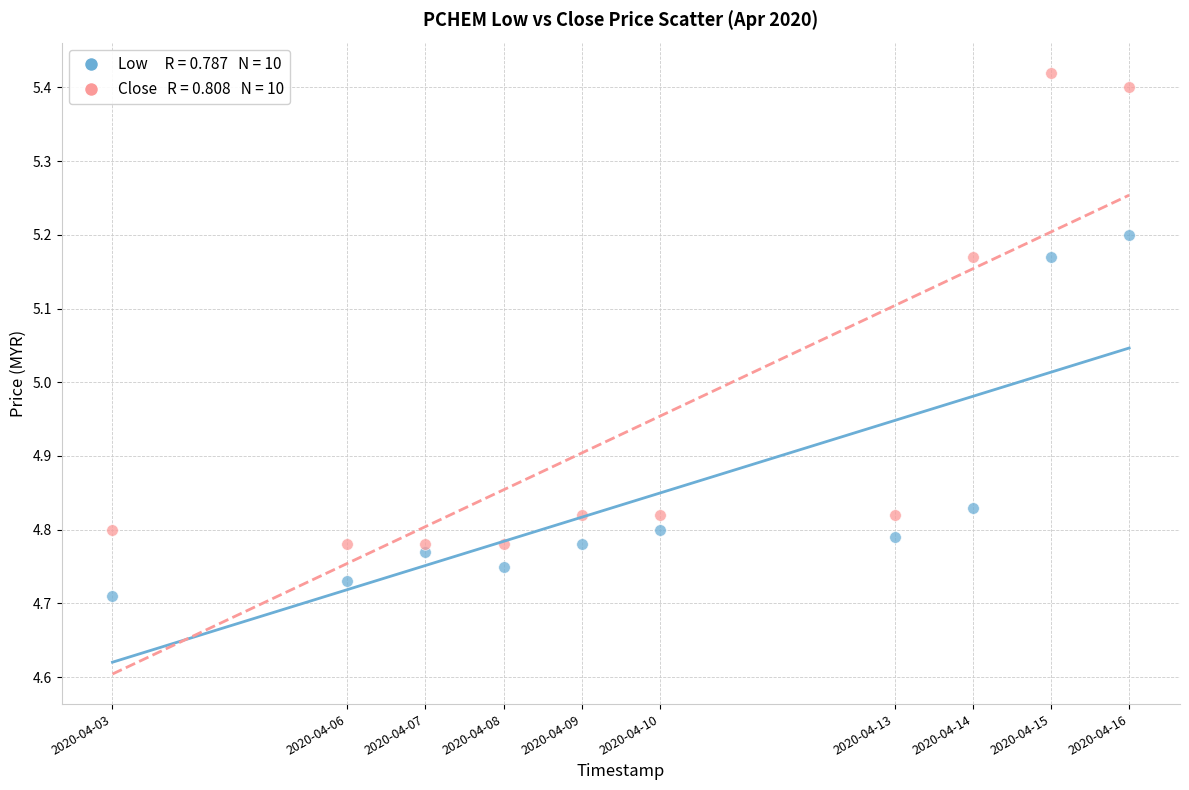

Across all data points, what is the range of X values (max minus min)?

1123200.0